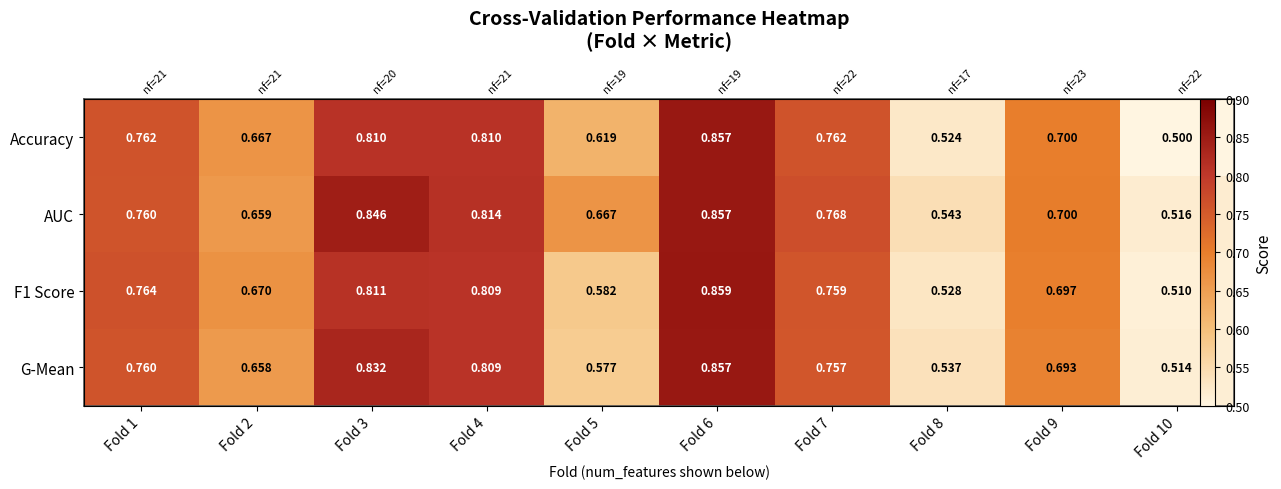

What is the sum of the Accuracy values at Fold 10 and Fold 2?

1.2